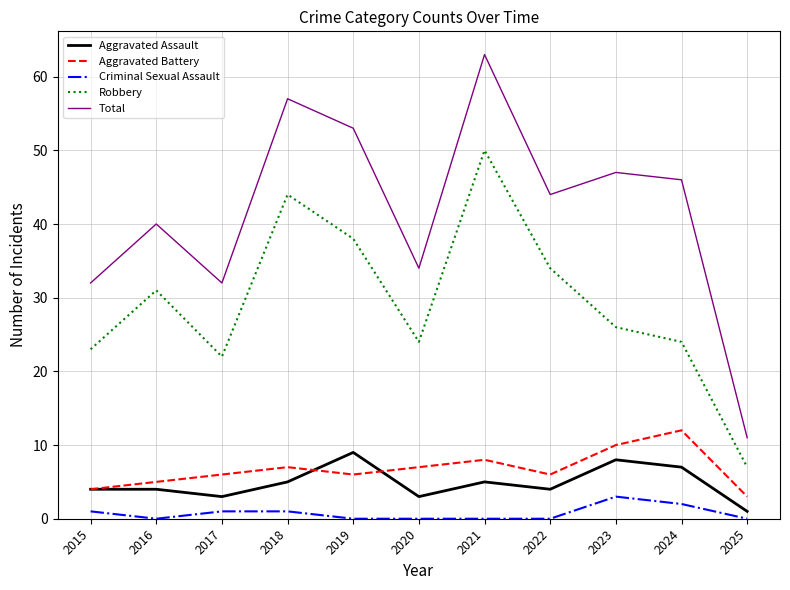

Is it true that Criminal Sexual Assault equals 0 at 2025?

True